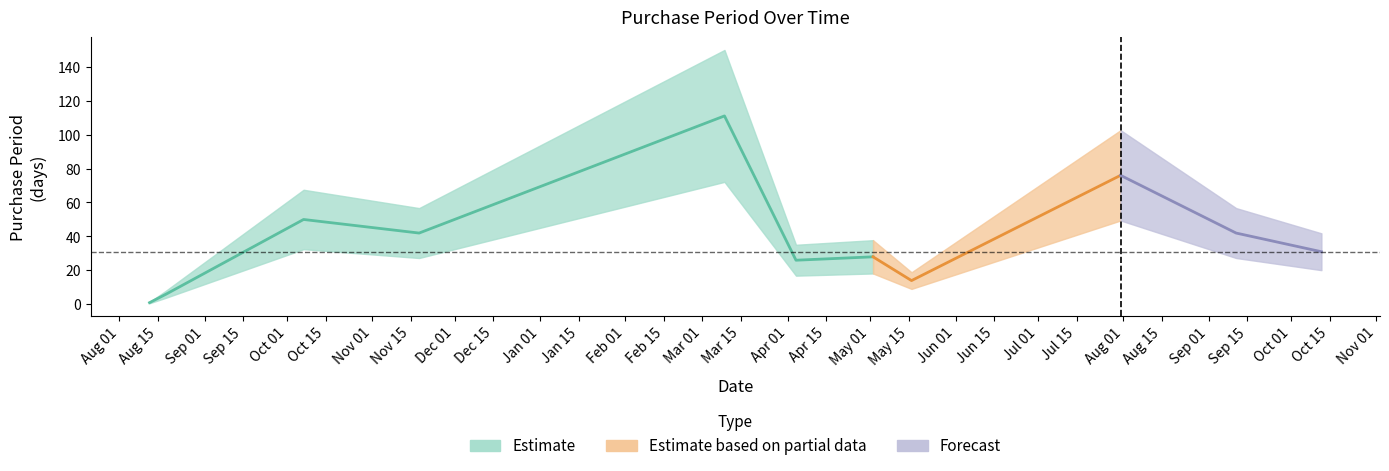

How many points are higher than both their immediate neighbors (excluding endpoints)?

4